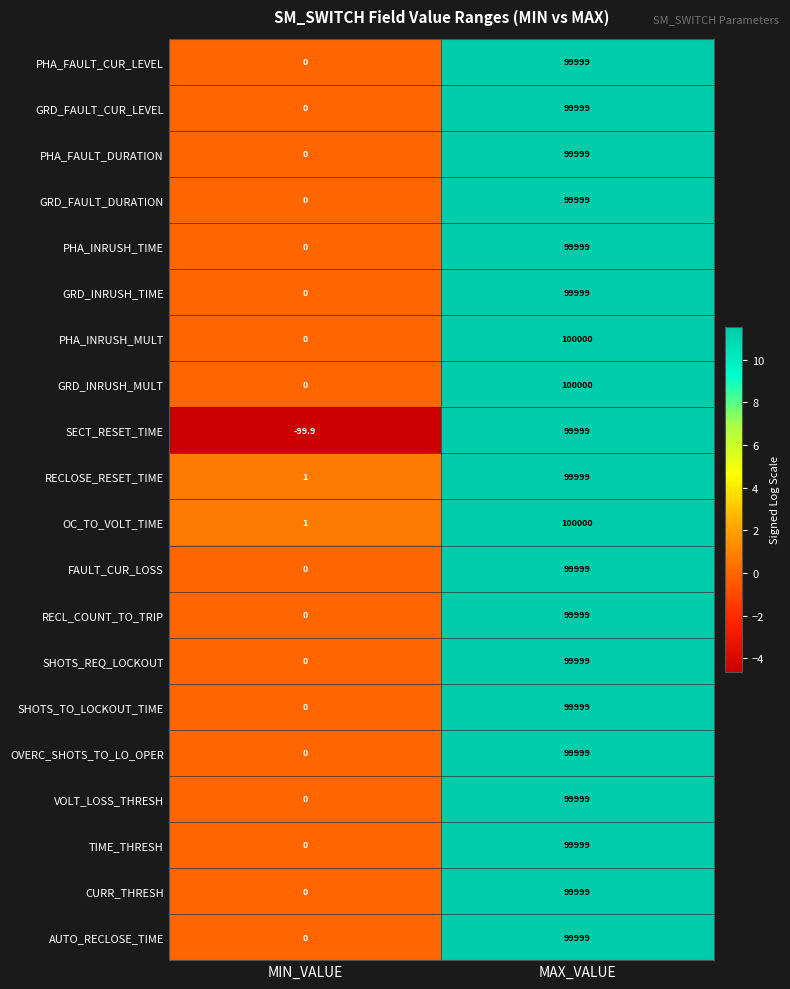

Rank the categories by CURR_THRESH value from highest to lowest.

MAX_VALUE, MIN_VALUE